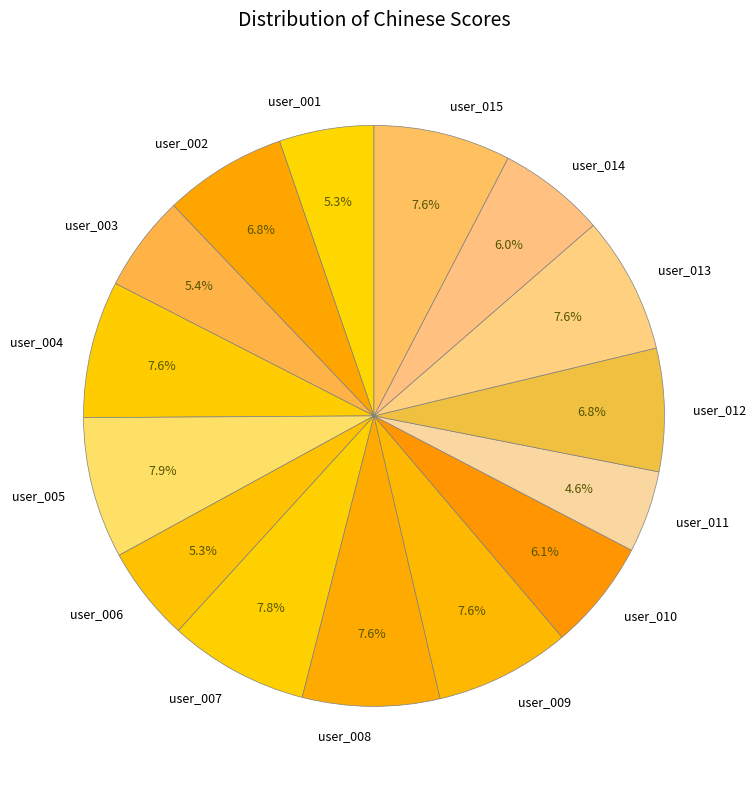

How many segments does this pie chart have?

15